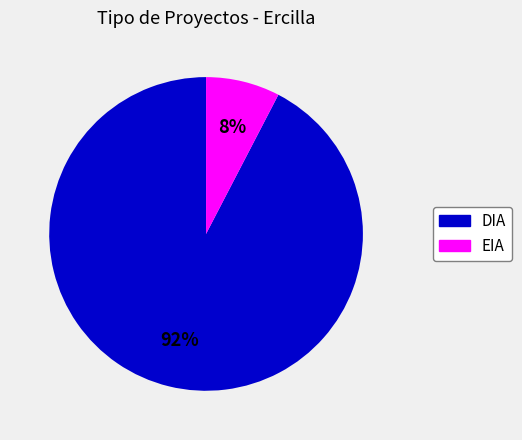

Do EIA and DIA together represent more than half of the pie?

Yes